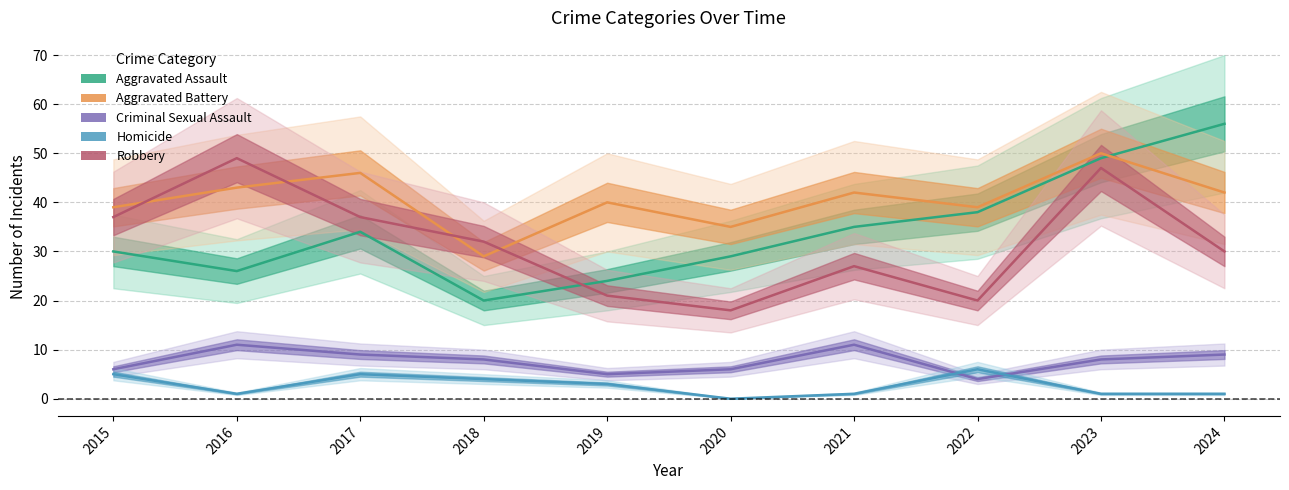

Is the value of Aggravated Assault at 2022 greater than the value of Criminal Sexual Assault at 2016?

Yes